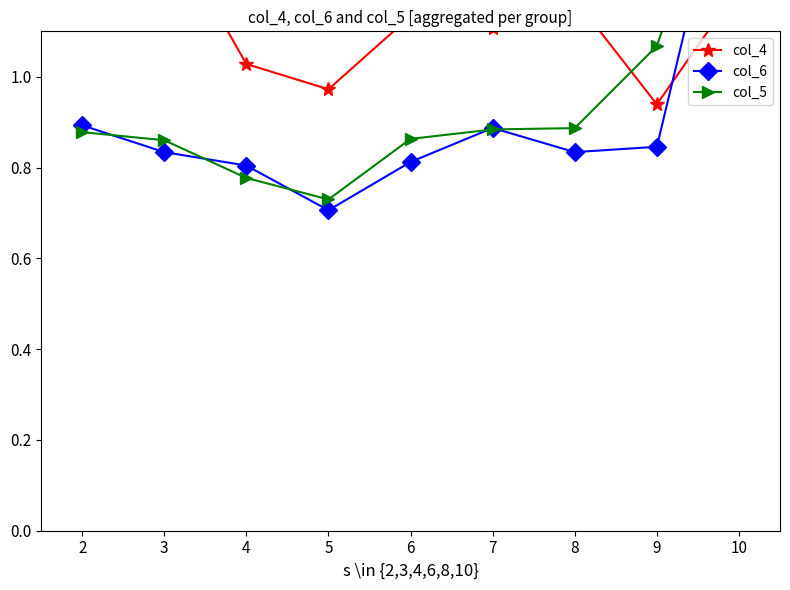

Which category has the highest value across all series?

2